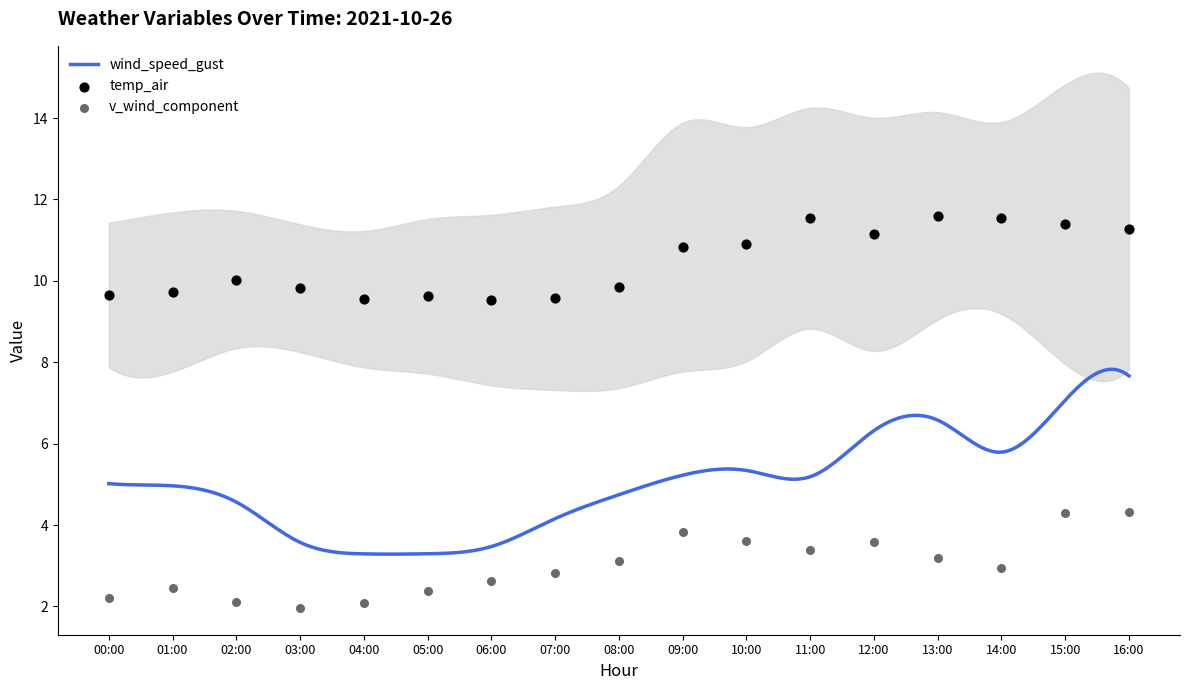

Which series contains the lowest Y value?

v_wind_0